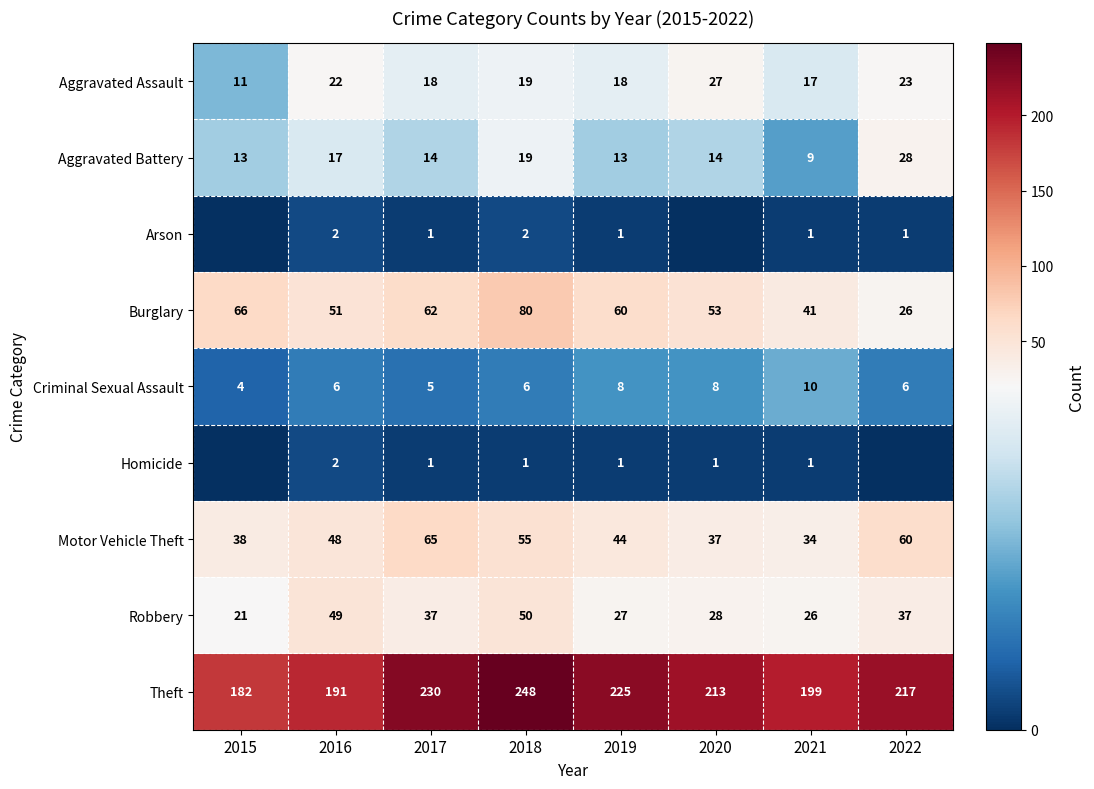

What is the total value across all series at 2020?

381